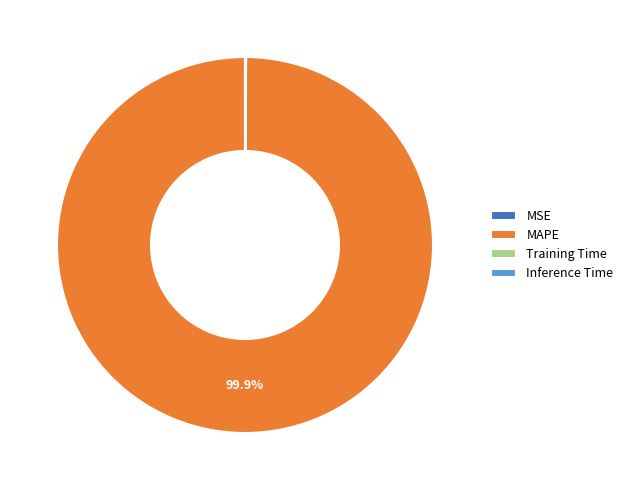

Which category has the biggest portion of the pie?

MAPE